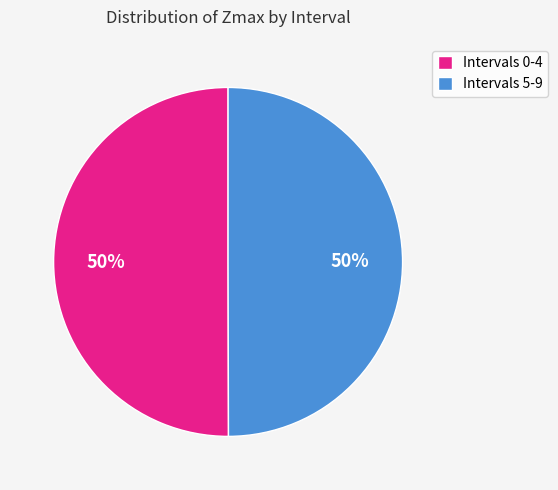

Do Intervals 5-9 and Intervals 0-4 together represent more than half of the pie?

Yes